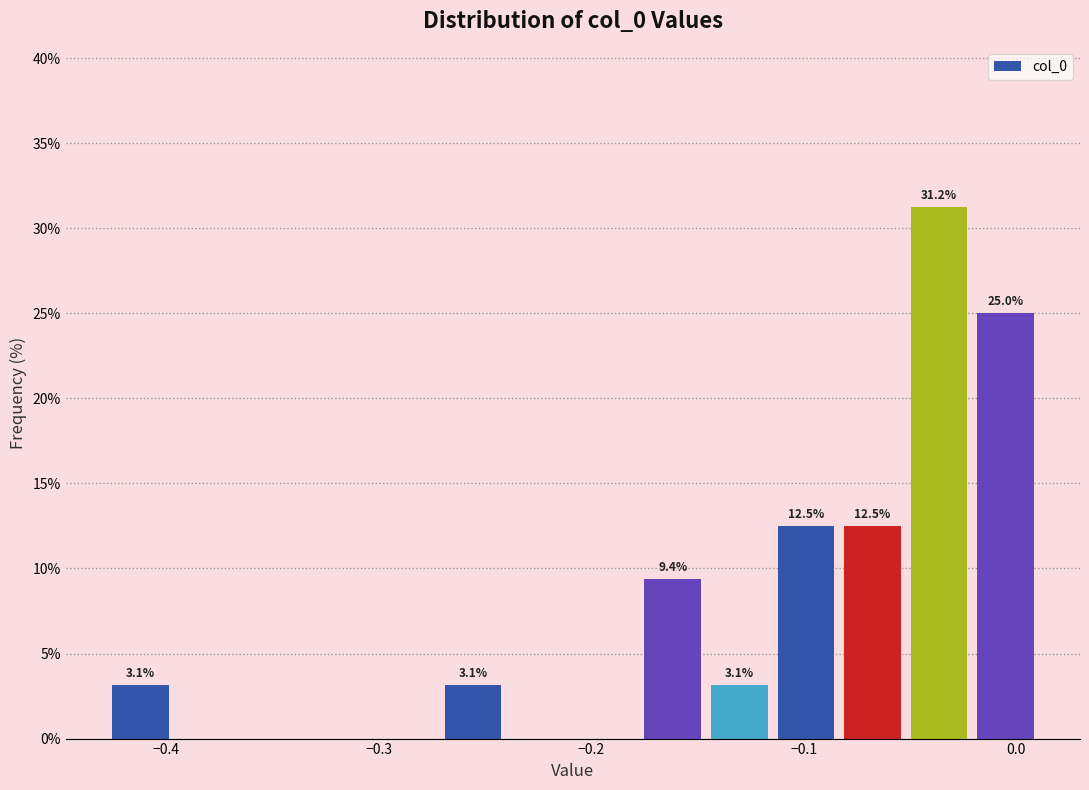

Read against the x-axis, roughly where is the centre of the tallest bar?

-0.04